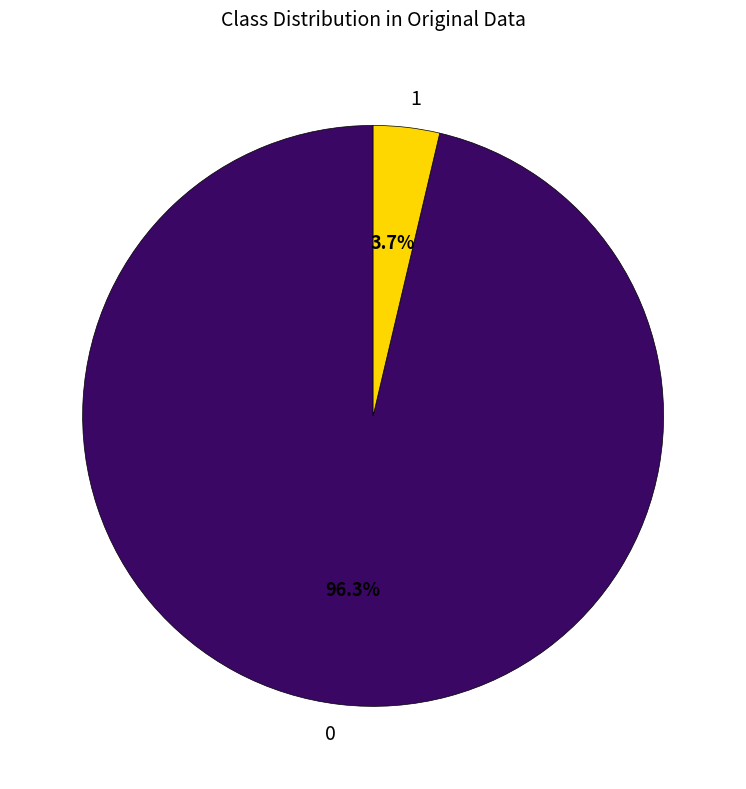

Rank the categories by value from lowest to highest.

1, 0